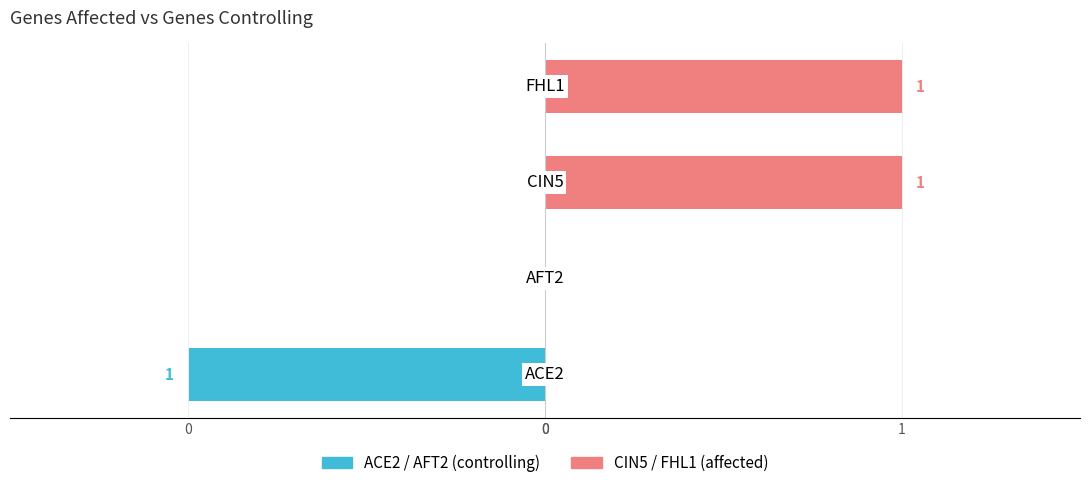

What is the sum of all CIN5 (genes affected) values?

2